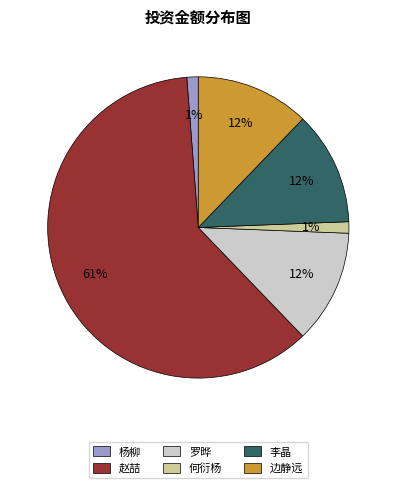

To the nearest percent, what percentage of the pie is 李晶?

12%